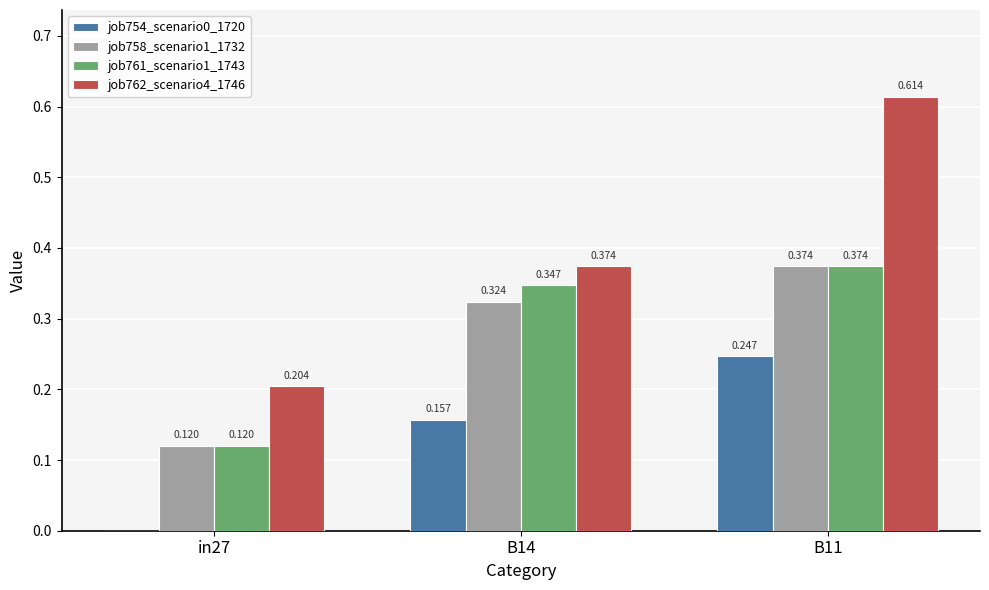

Which series has the largest total across all categories?

job762_scenario4_1746